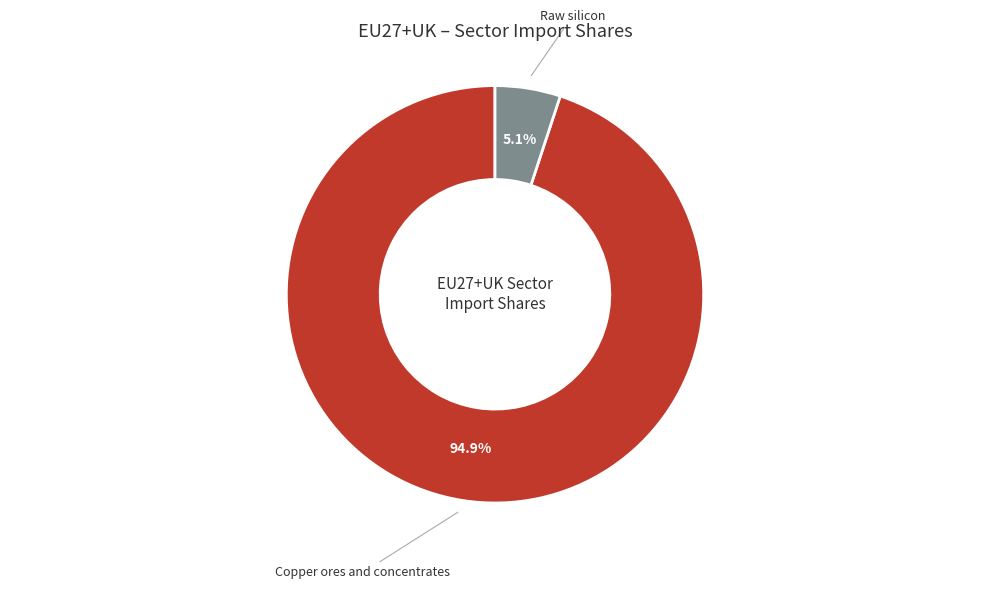

To the nearest percent, what is the difference between the largest and smallest slice percentages?

90%